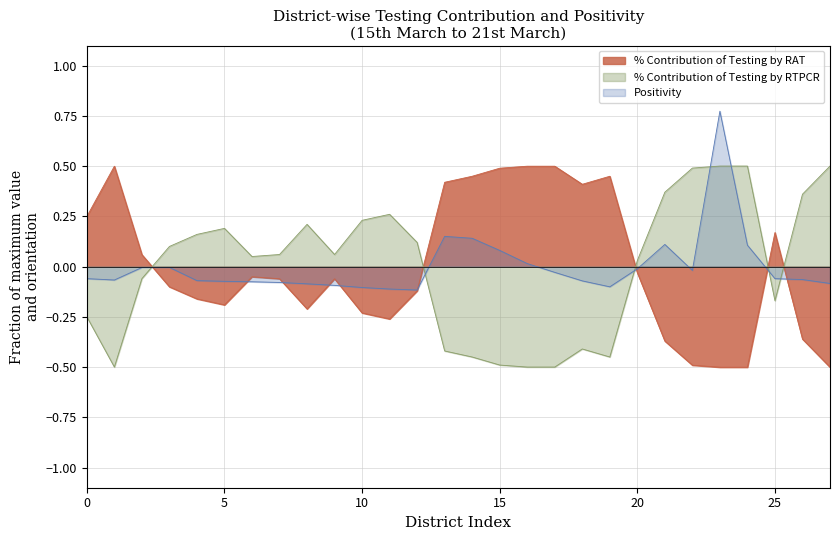

In % Contribution of Testing by RTPCR, how many points are higher than both neighbors (excluding endpoints)?

4